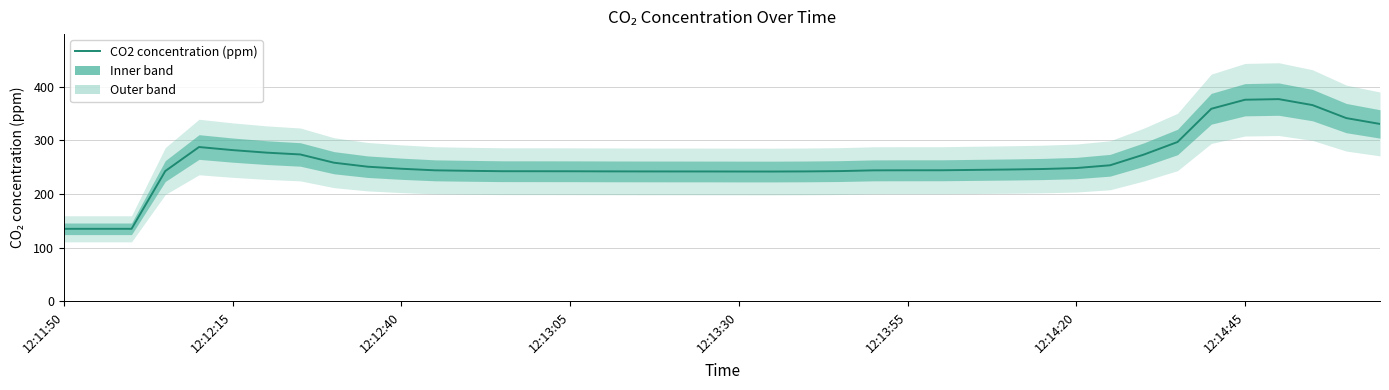

What is the difference between the values at 38 and 20?

99.6